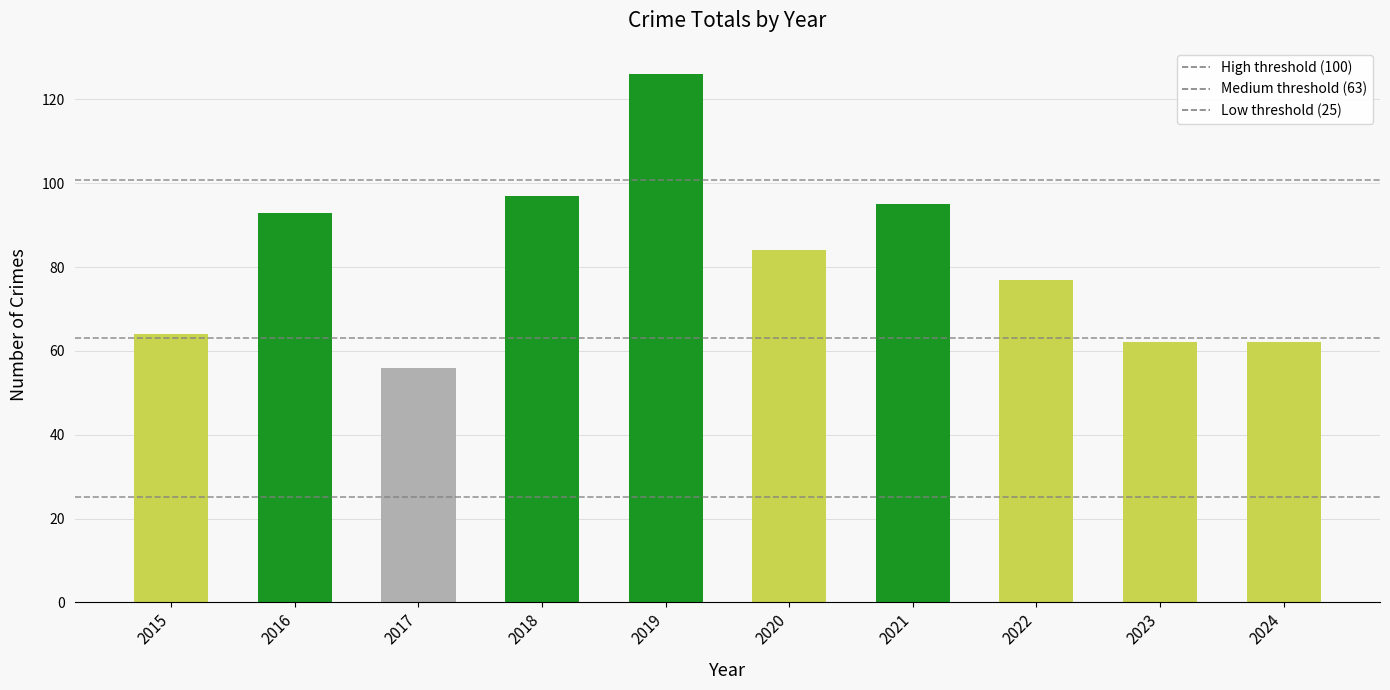

The chart shows a value of 84 at 2020. True or false?

True